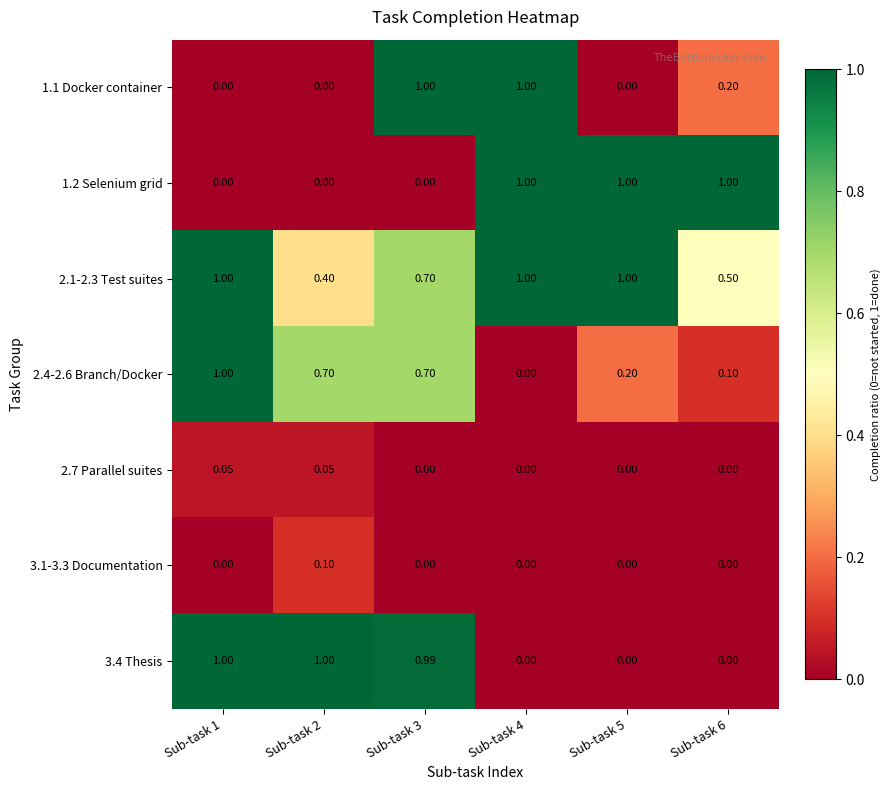

Is the value of 1.1 Docker container at Sub-task 5 greater than the value of 3.4 Thesis at Sub-task 3?

No